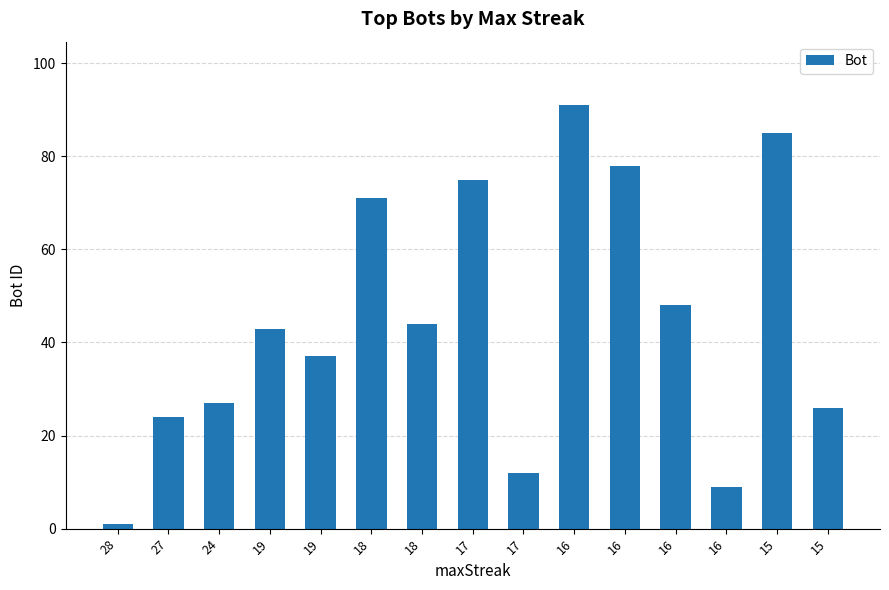

List the labels in order of value, largest first.

16, 15, 16, 17, 18, 16, 18, 19, 19, 24, 15, 27, 17, 16, 28